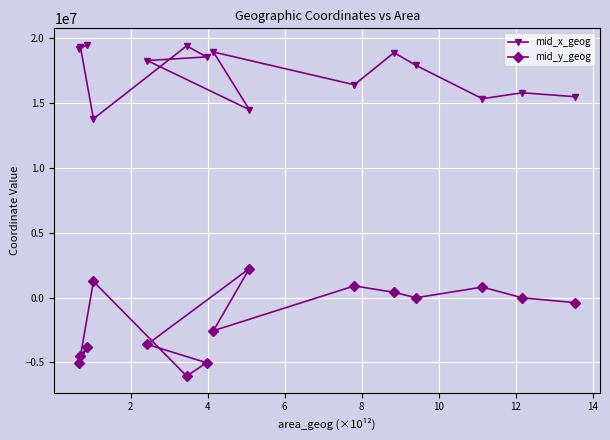

True or false: mid_x_geog and mid_y_geog intersect in this chart.

False